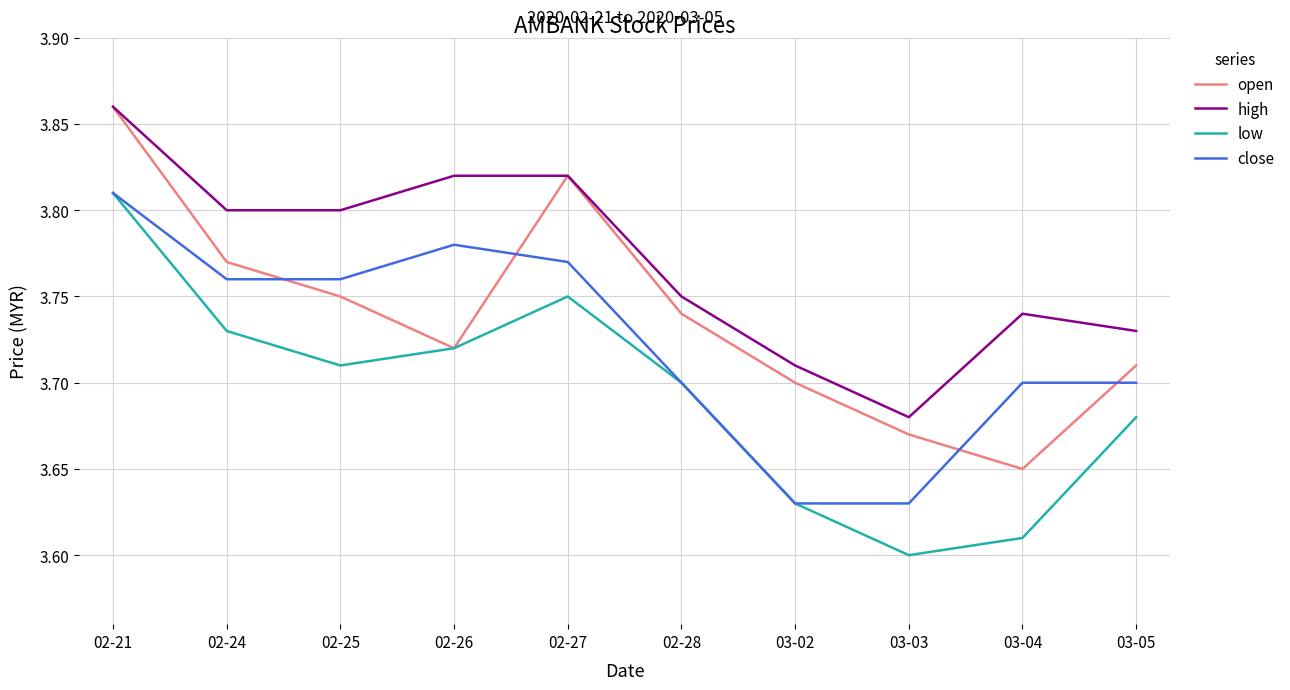

Which category has the highest value in the high series?

02-21